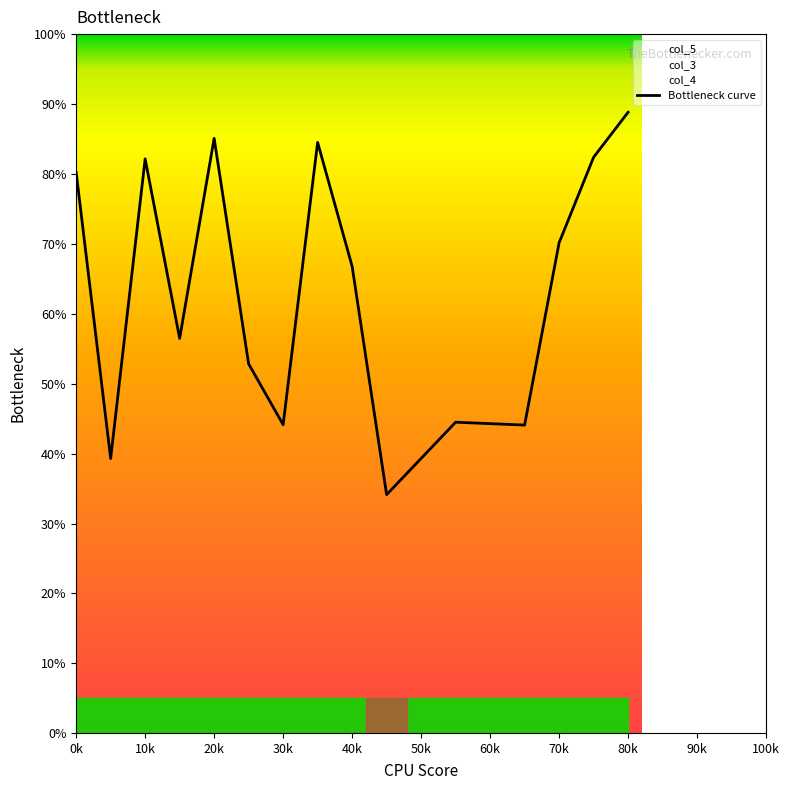

How many interior local peaks (higher than both neighbors) does the data have?

4